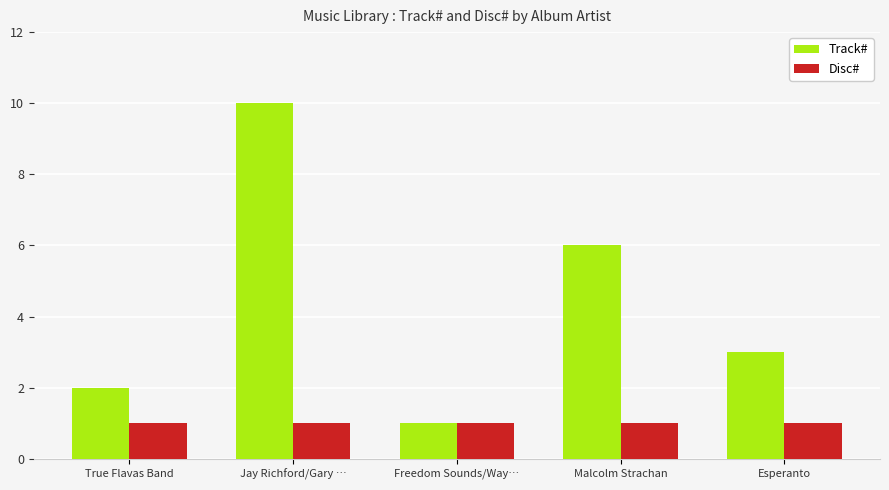

What is the sum of the Disc# values at Jay Richford/Gary … and Esperanto?

2